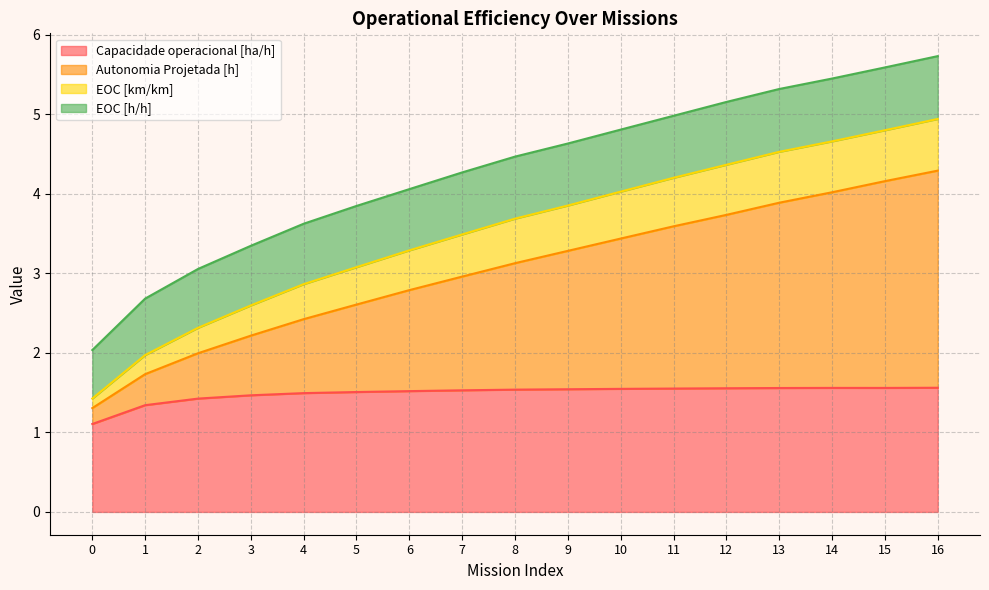

What is the minimum value for Capacidade operacional [ha/h]?

1.1